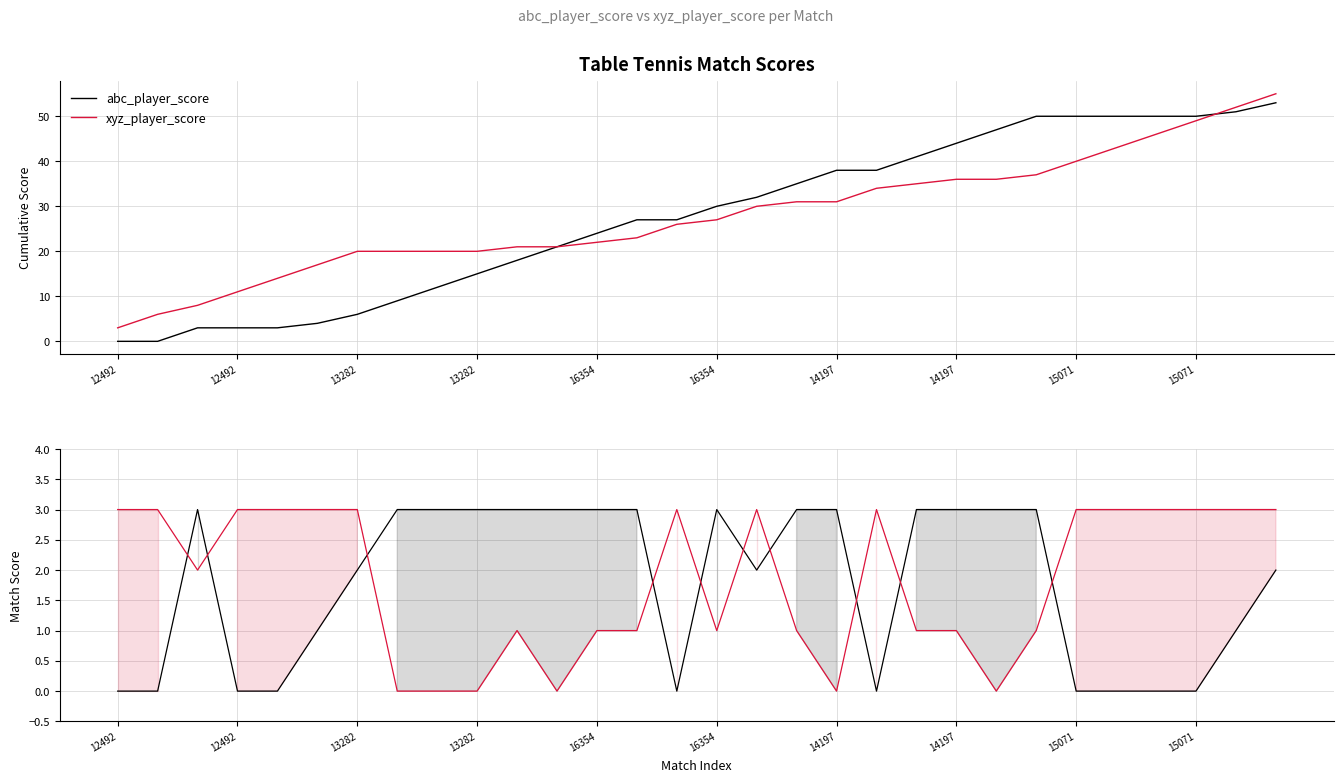

Rank the series by their average value, from highest to lowest.

xyz_player_score, abc_player_score